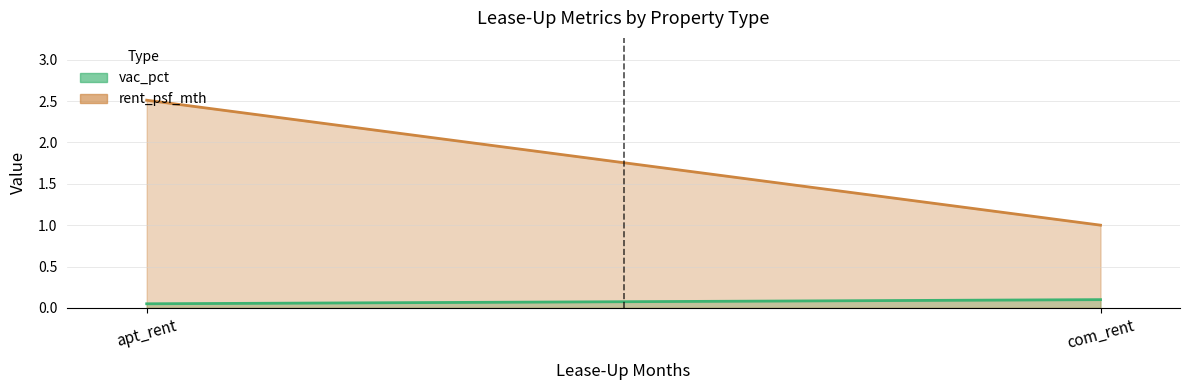

Is the value of rent_psf_mth at apt_rent greater than the value of vac_pct at com_rent?

Yes